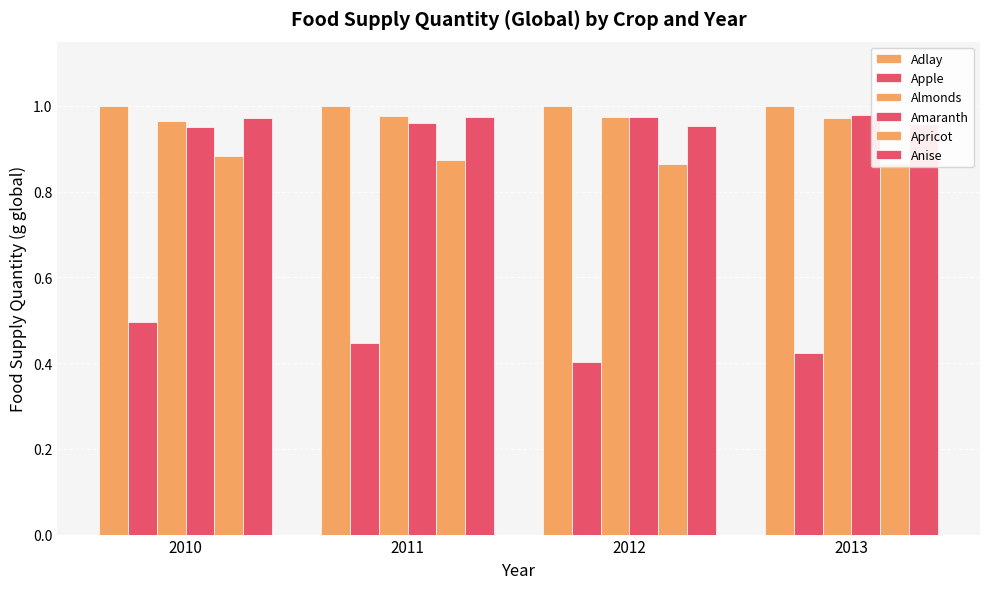

Count the Amaranth values in the range 0 to 1.

4